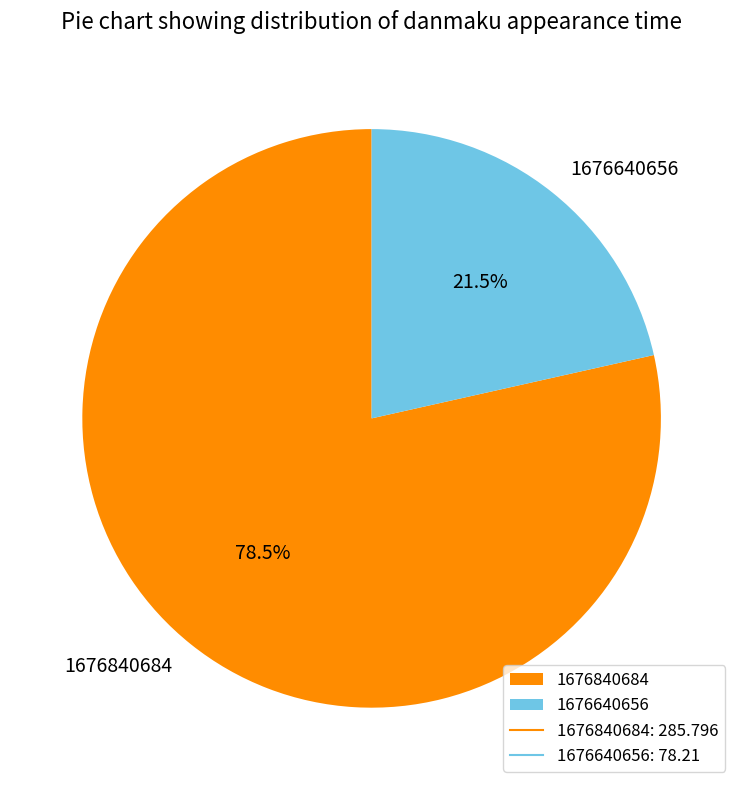

Between 1676640656 and 1676840684, which is larger?

1676840684